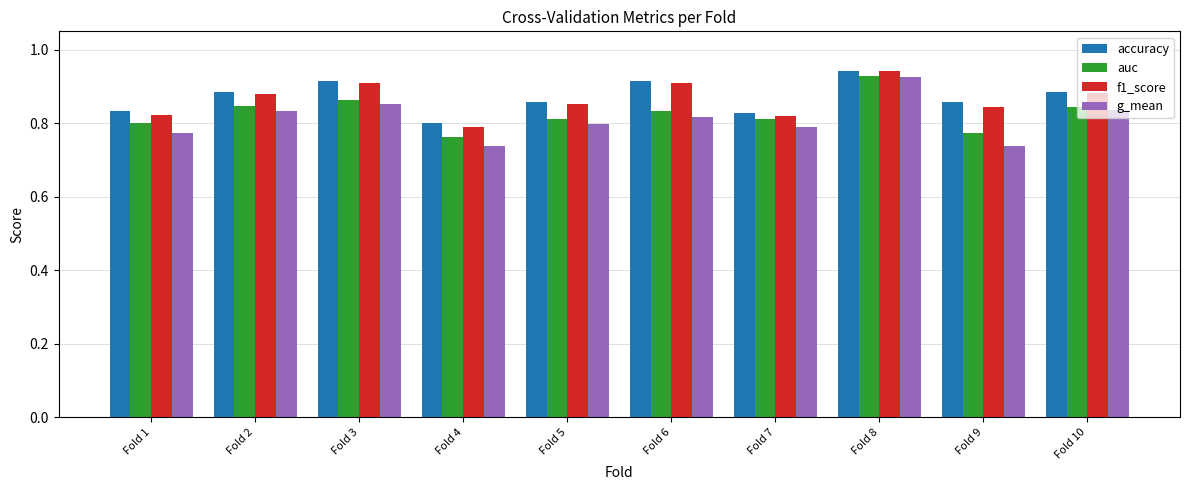

Where is f1_score nearest to the value 0?

Fold 4